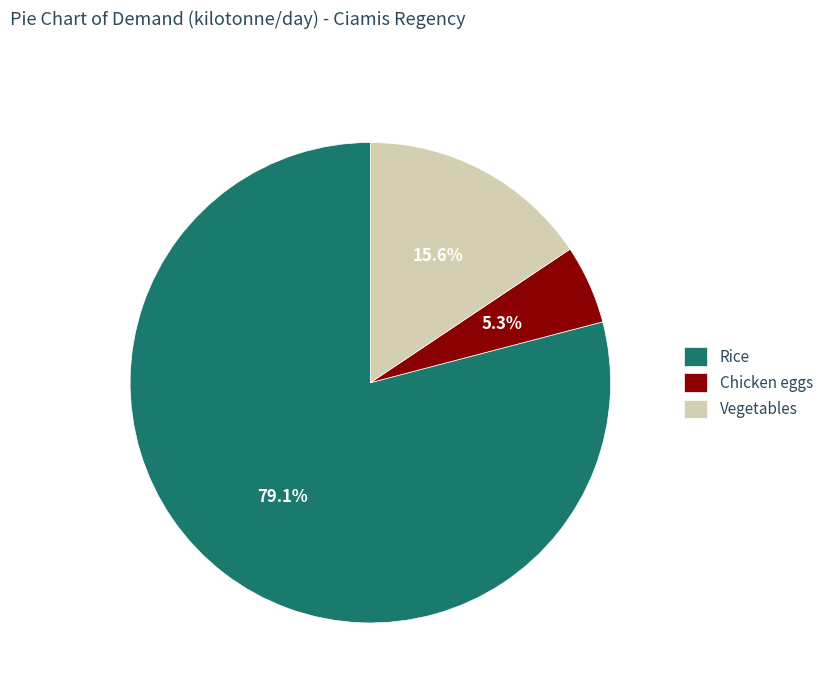

To the nearest percent, what portion does Rice represent?

79%